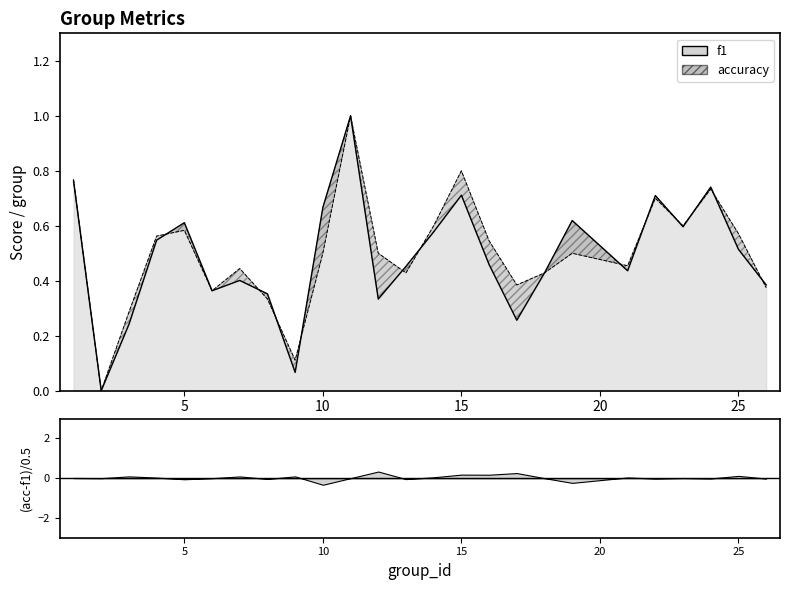

Reading left to right, list all the values displayed in this chart.

f1: 1=0.8	2=0.0	3=0.2	4=0.5	5=0.6	6=0.4	7=0.4	8=0.4	9=0.1	10=0.7	11=1.0	12=0.3	13=0.5	14=0.6	15=0.7	16=0.5	17=0.3	18=0.4	19=0.6	21=0.4	22=0.7	23=0.6	24=0.7	25=0.5	26=0.4
accuracy: 1=0.8	2=0.0	3=0.3	4=0.6	5=0.6	6=0.4	7=0.4	8=0.3	9=0.1	10=0.5	11=1.0	12=0.5	13=0.4	14=0.6	15=0.8	16=0.5	17=0.4	18=0.4	19=0.5	21=0.5	22=0.7	23=0.6	24=0.7	25=0.6	26=0.4